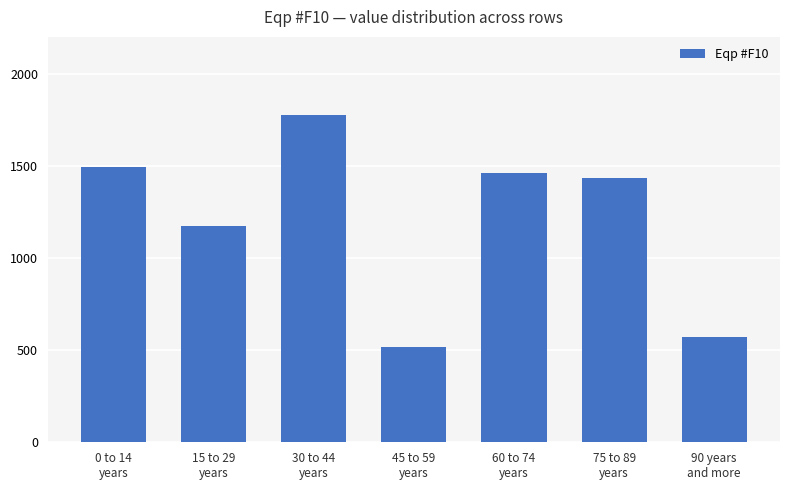

What is the difference between the second highest and second lowest values?

926.5